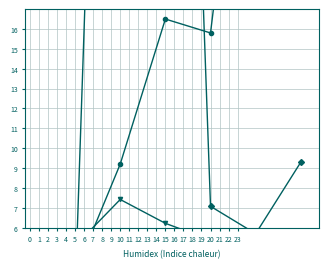

Which has a higher value, 5 or 20?

20